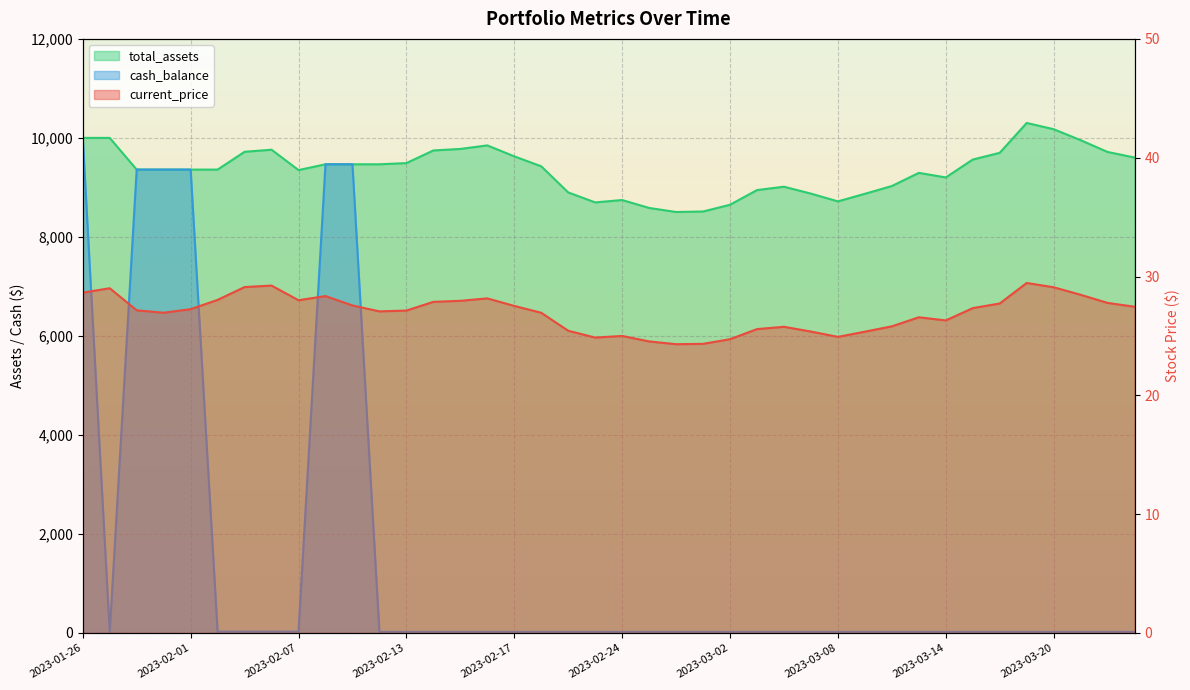

What are all the series names shown in the legend?

current_price, total_assets, cash_balance